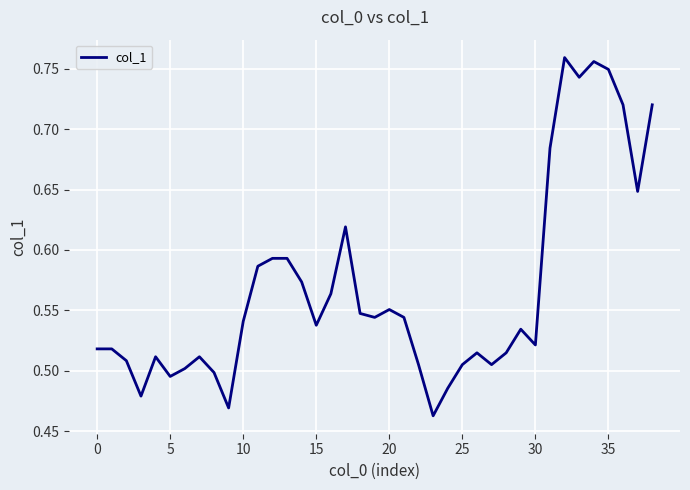

What is the difference between the maximum and minimum values?

0.3